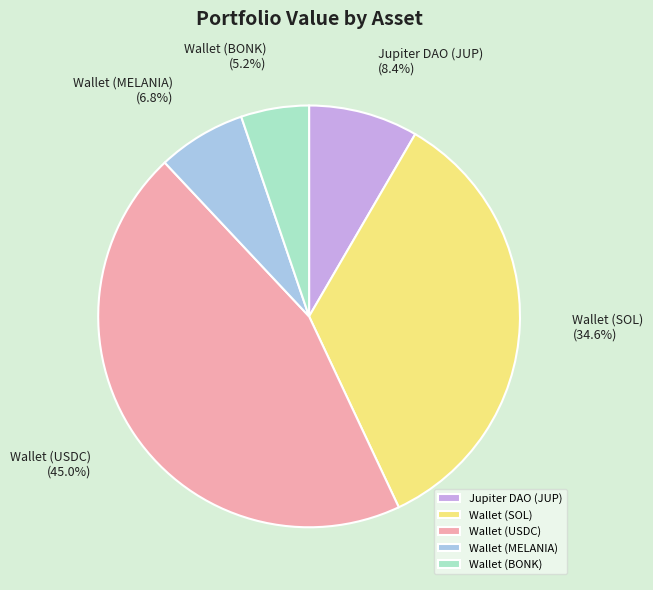

What is the largest slice in the pie chart?

Wallet (USDC)